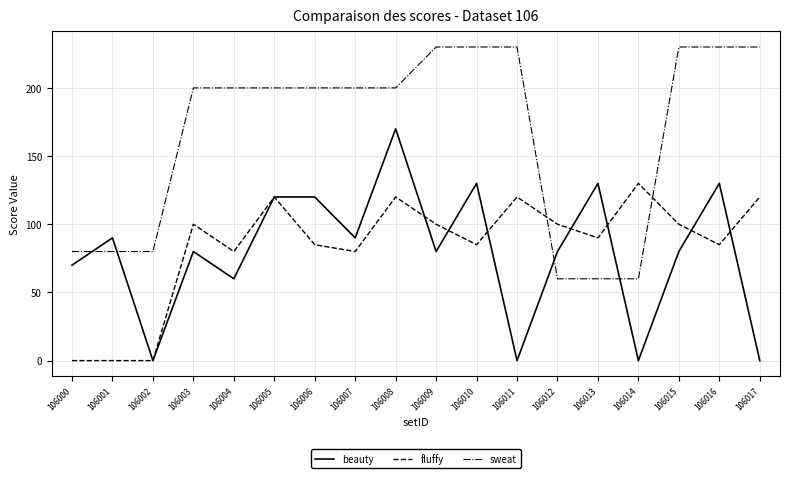

At which label does beauty first exceed 80?

106001